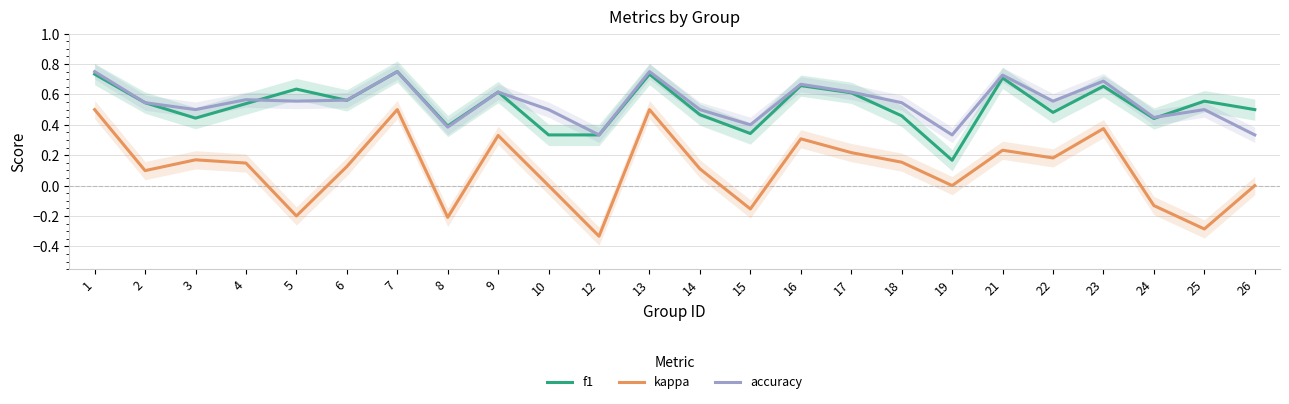

What is the difference between the accuracy values at 3 and 9?

0.1